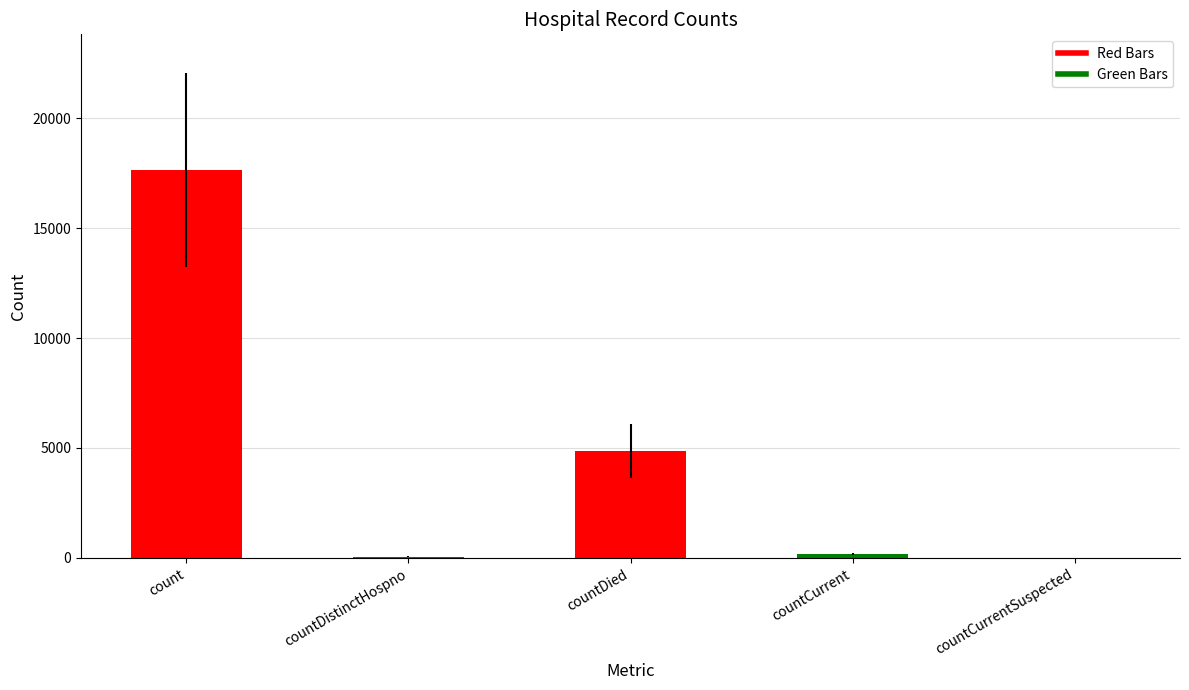

How many series are shown in this chart?

1